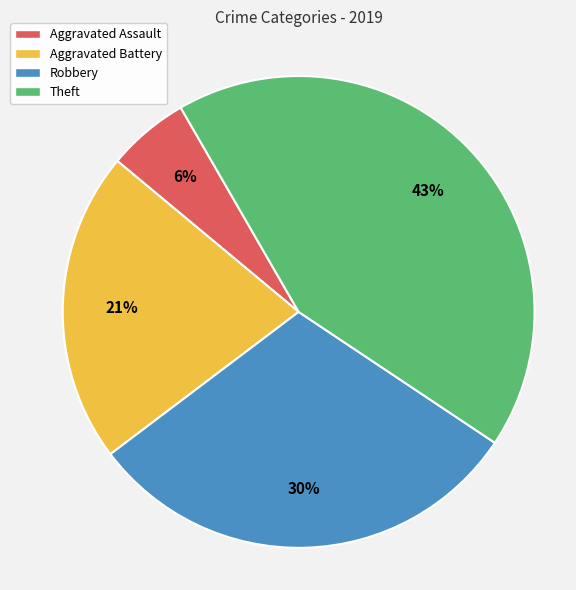

Does any single category account for the majority?

No